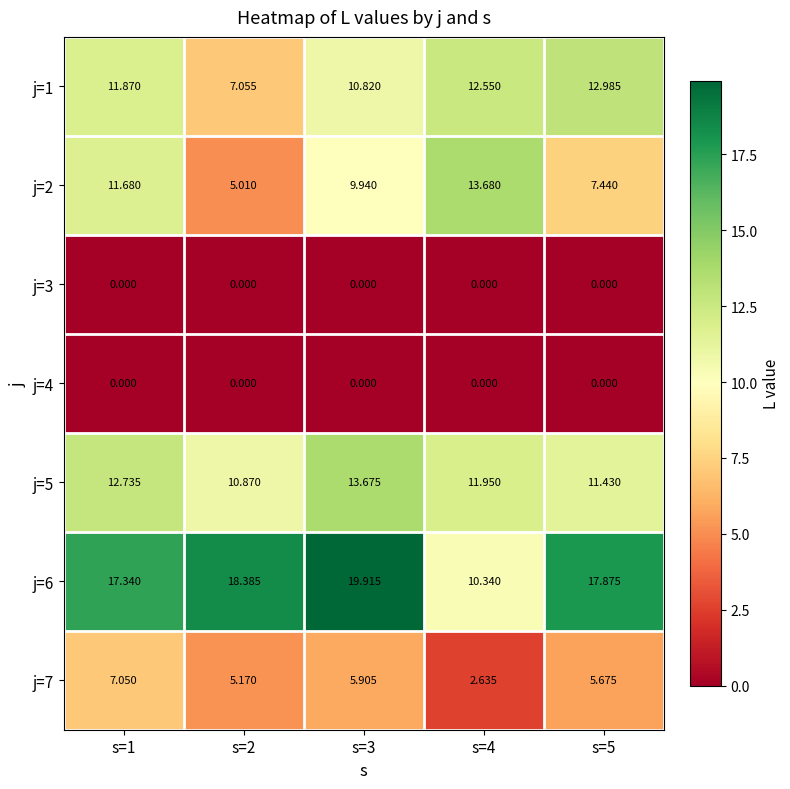

Is the value of j=5 at s=1 greater than the value of j=3 at s=2?

Yes